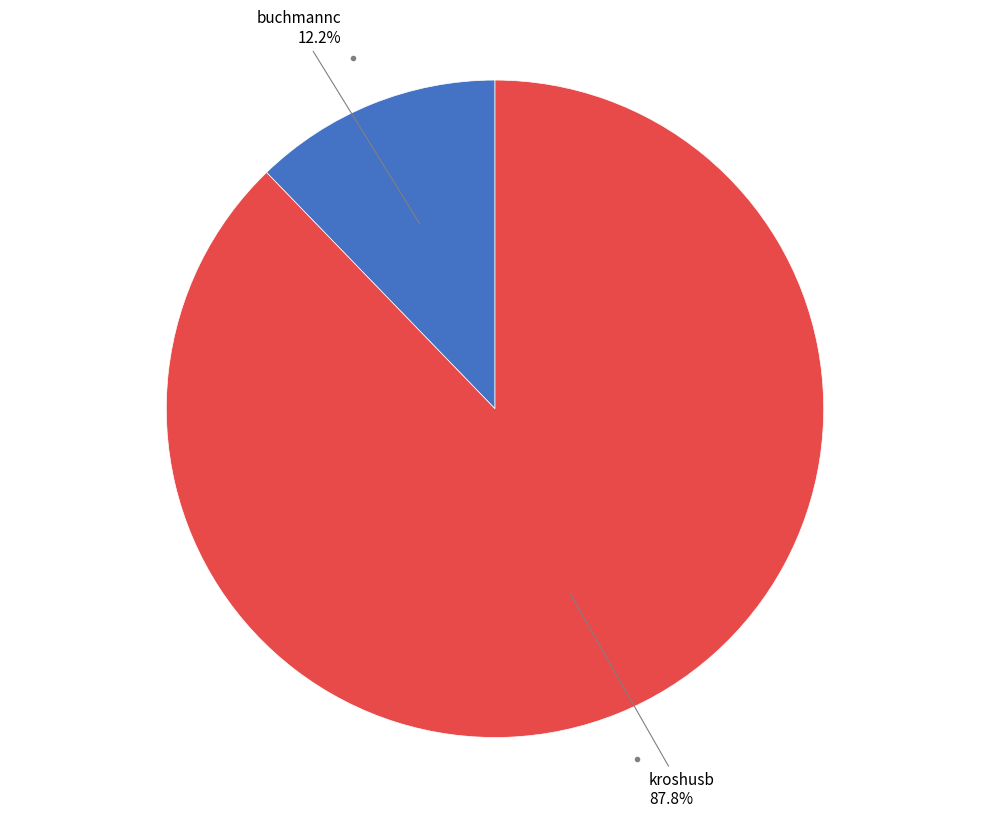

Is there a majority slice in this chart?

Yes